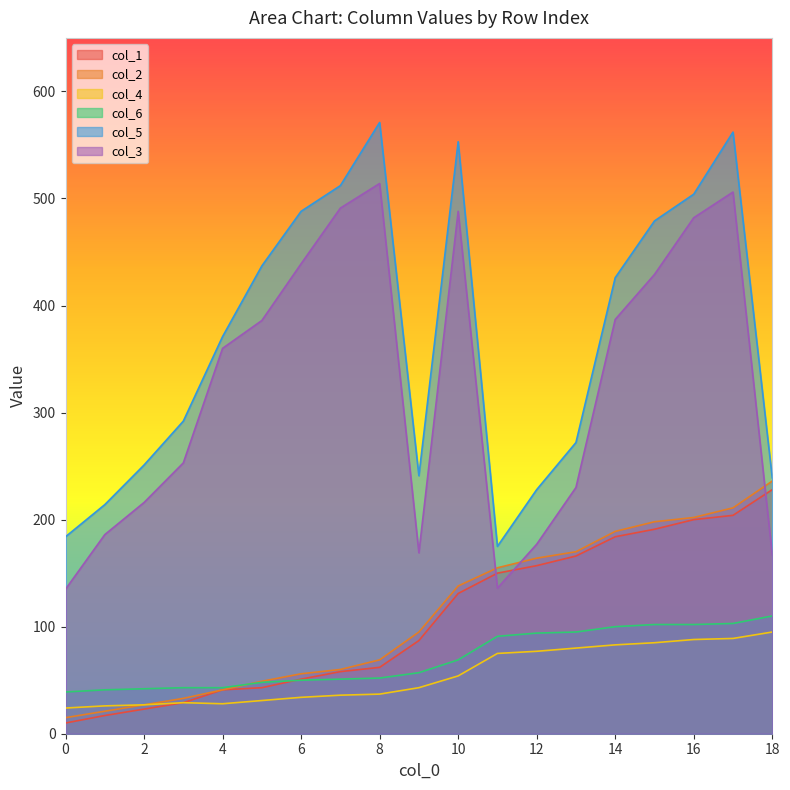

True or false: col_1 has more than 2 points higher than both neighbors.

False